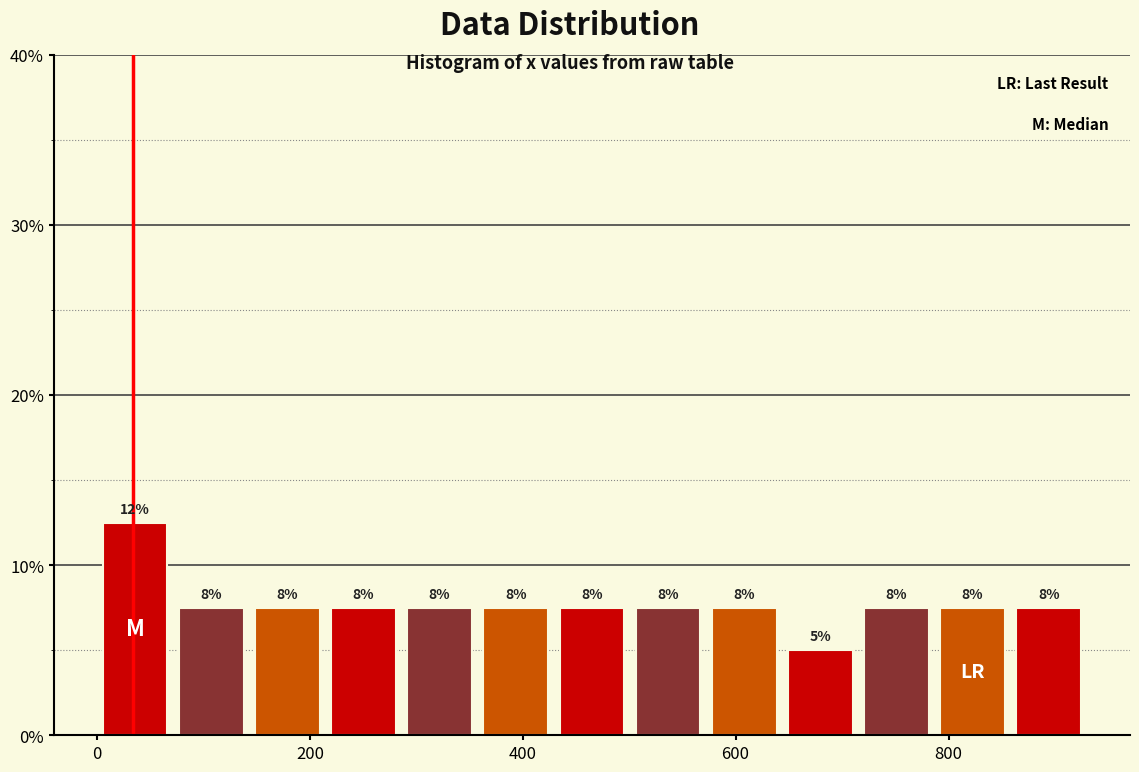

Read against the x-axis, roughly where is the centre of the tallest bar?

40